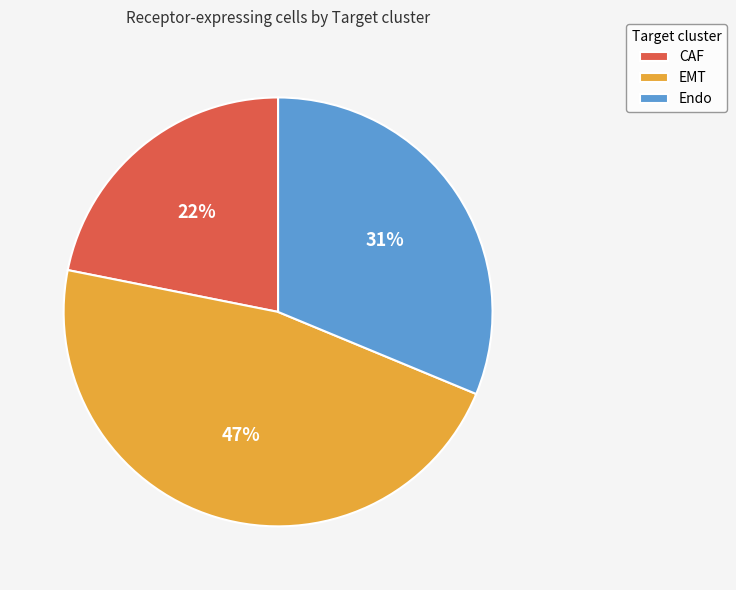

To the nearest percent, what is the difference between the largest and smallest slice percentages?

25%